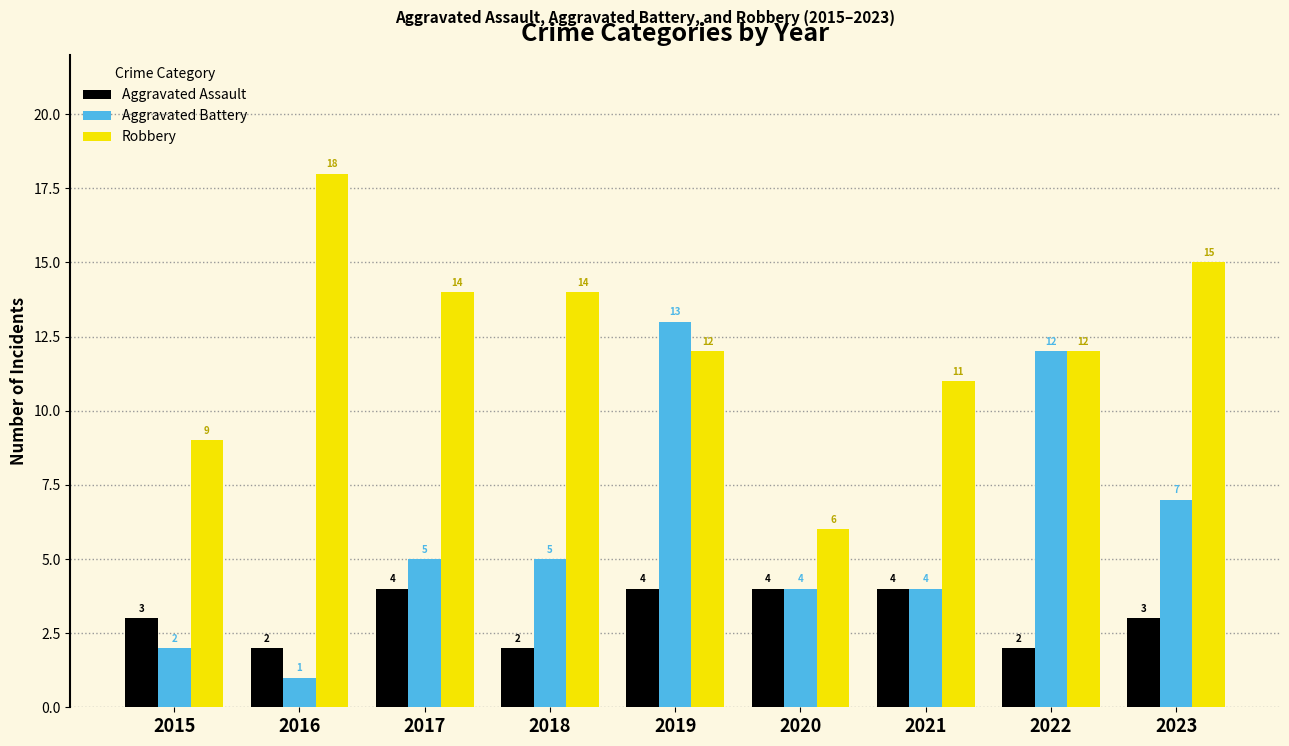

At which label does Robbery reach its minimum?

2020